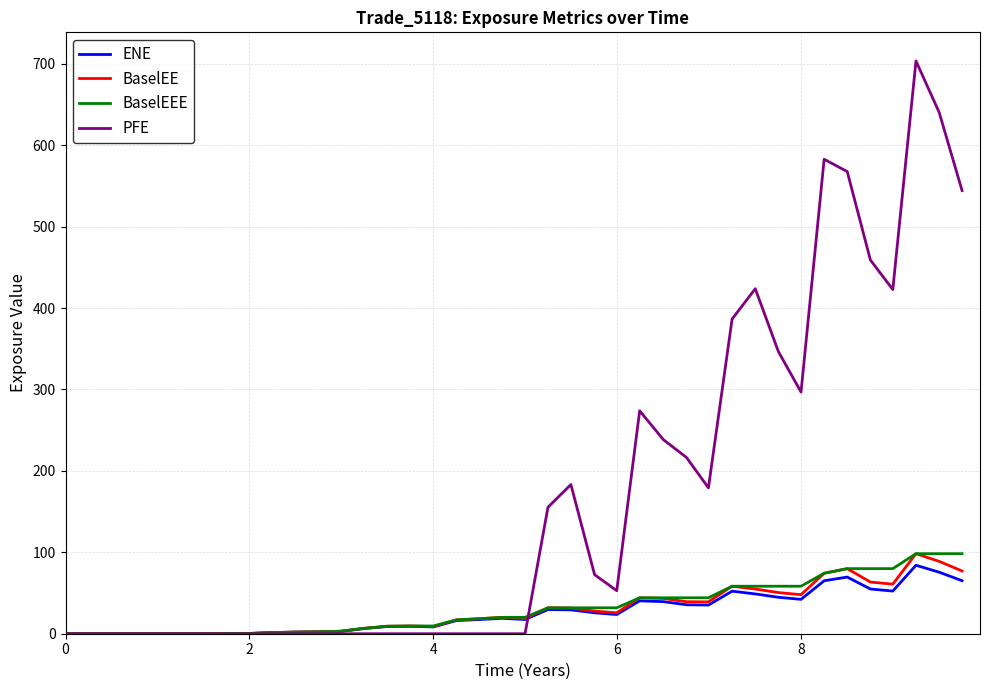

What is the difference between the maximum and minimum values in the PFE series?

703.4